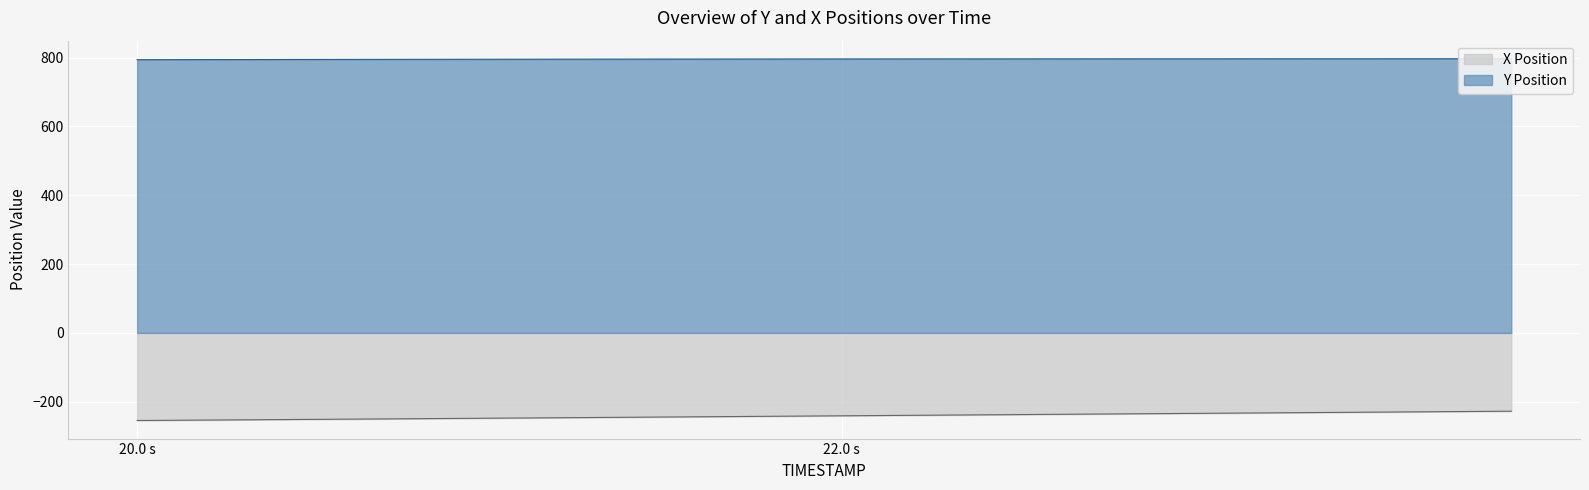

True or false: Y and X intersect in this chart.

False